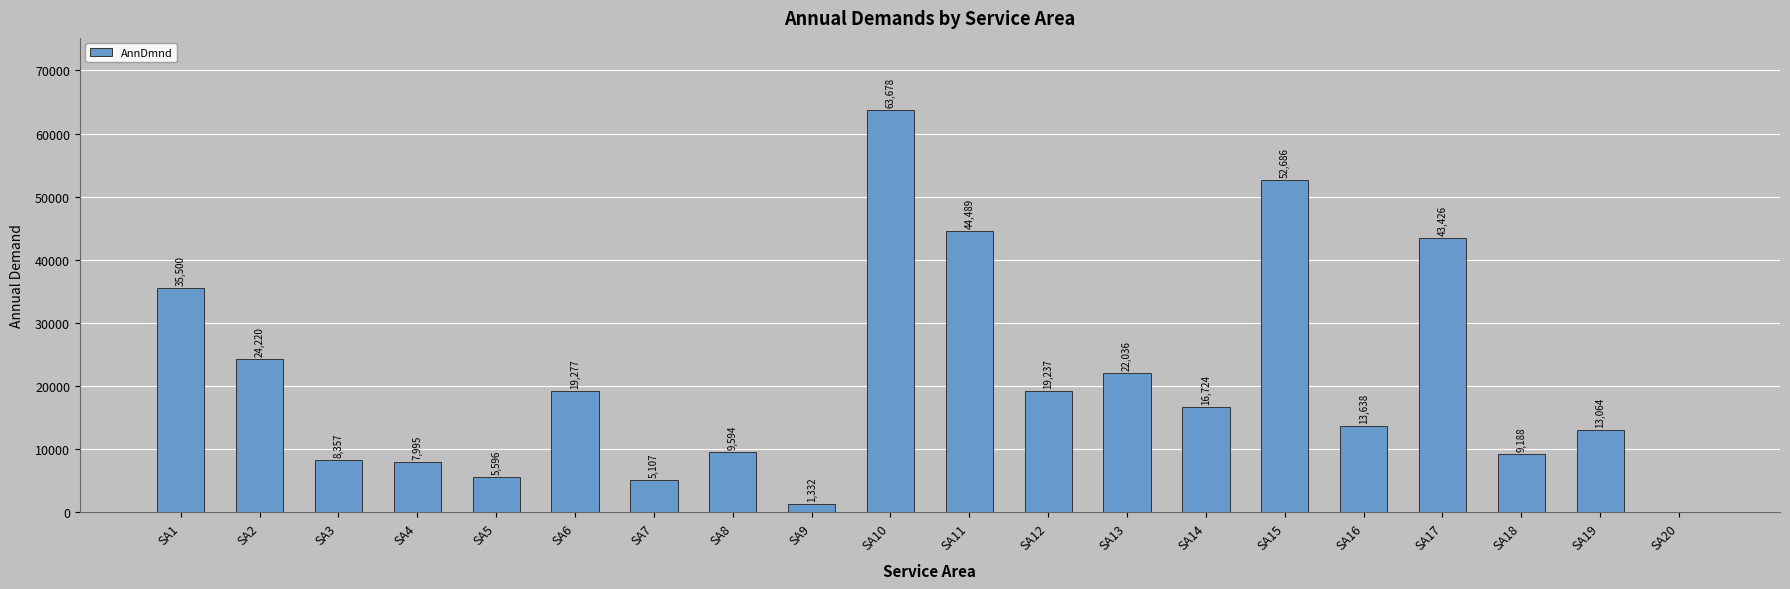

What is the greatest value displayed?

63678.3